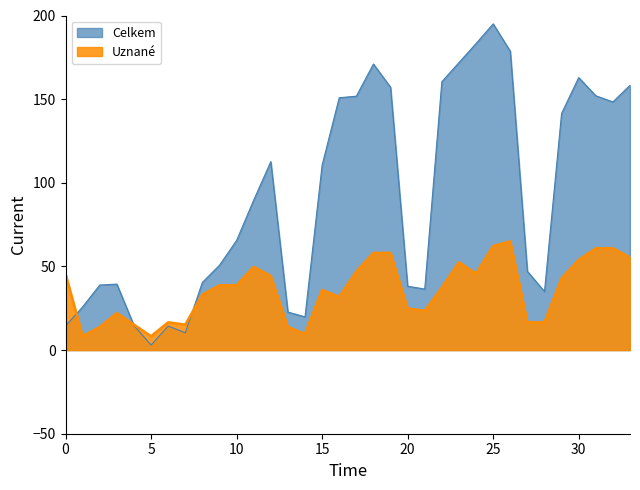

Does the chart display data point markers on the line(s)?

No